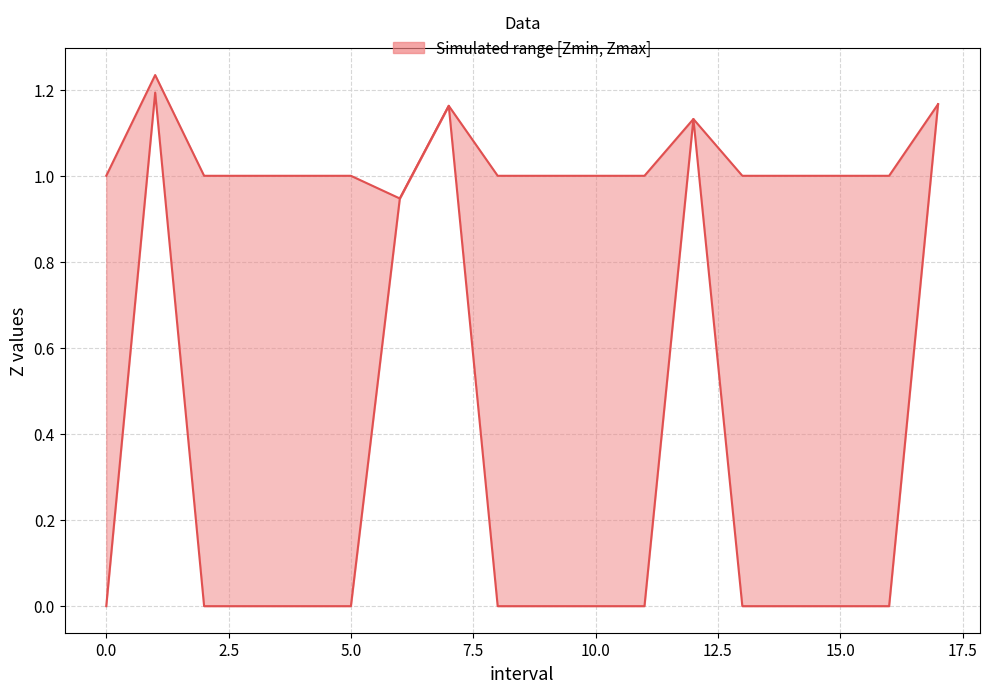

How many values in the Zmin series exceed 0?

5